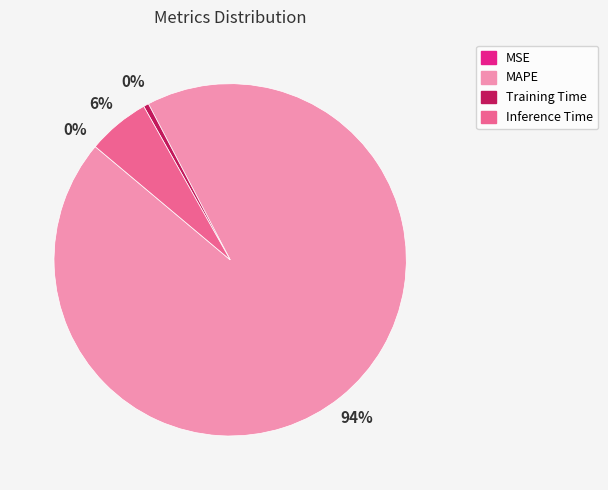

Is there any slice that represents more than half of the pie?

Yes